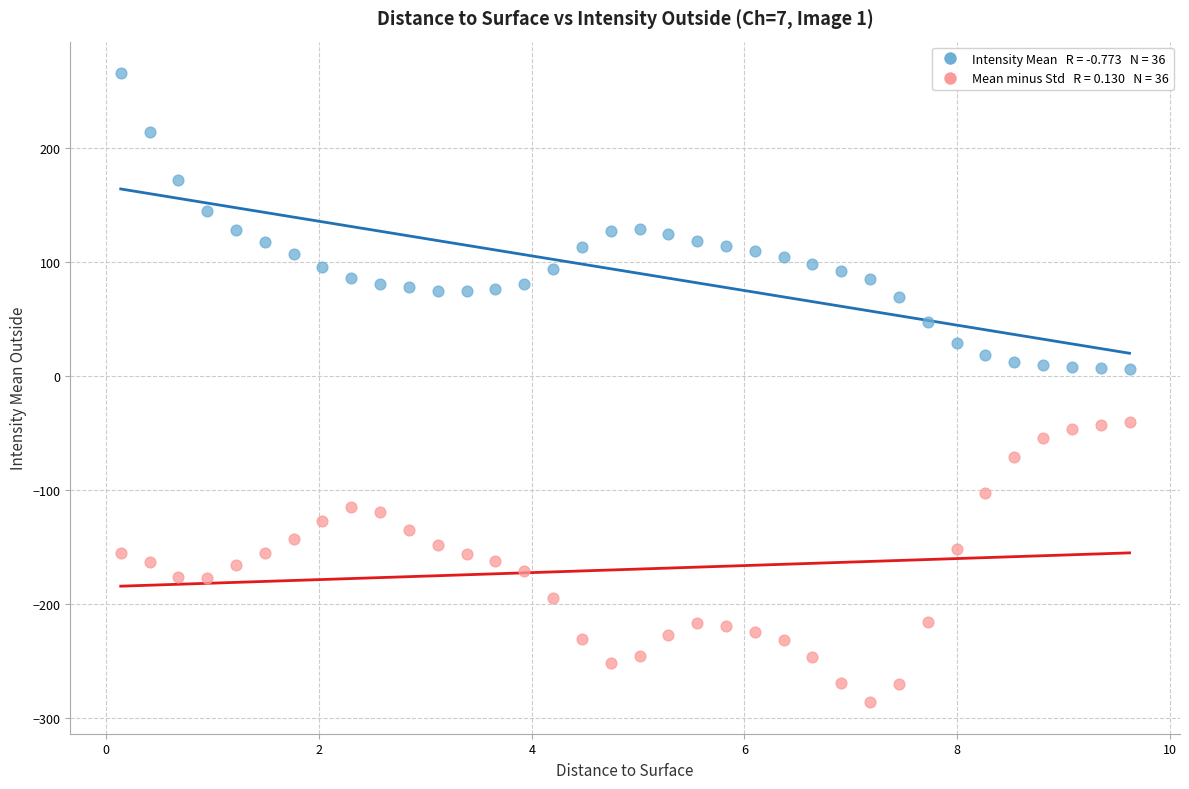

Across all data points, what is the range of Y values (max minus min)?

551.2